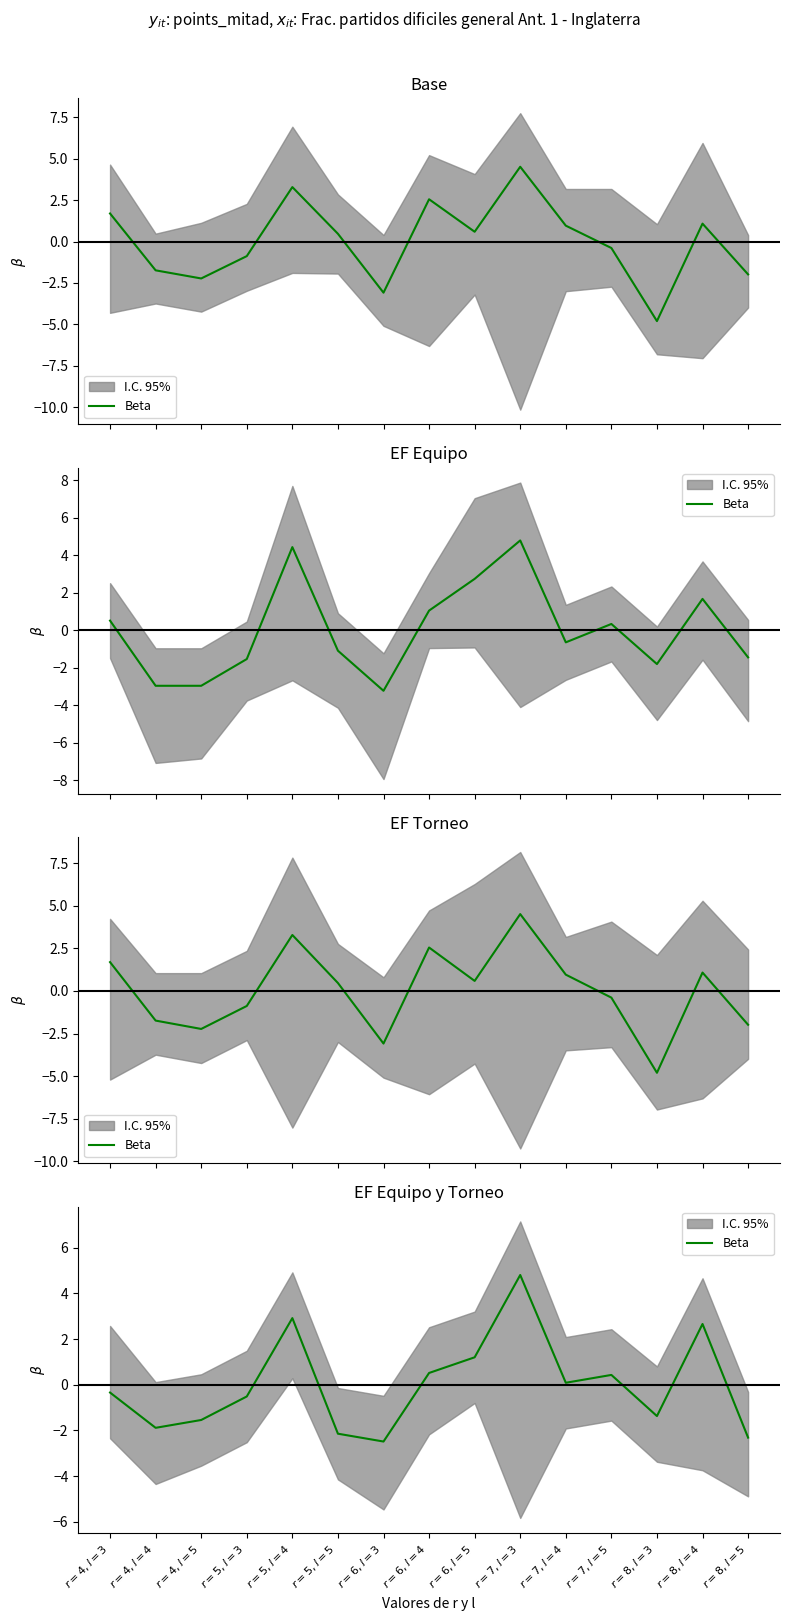

Is it true that the value at $r=8,l=4$ is 1.4?

False